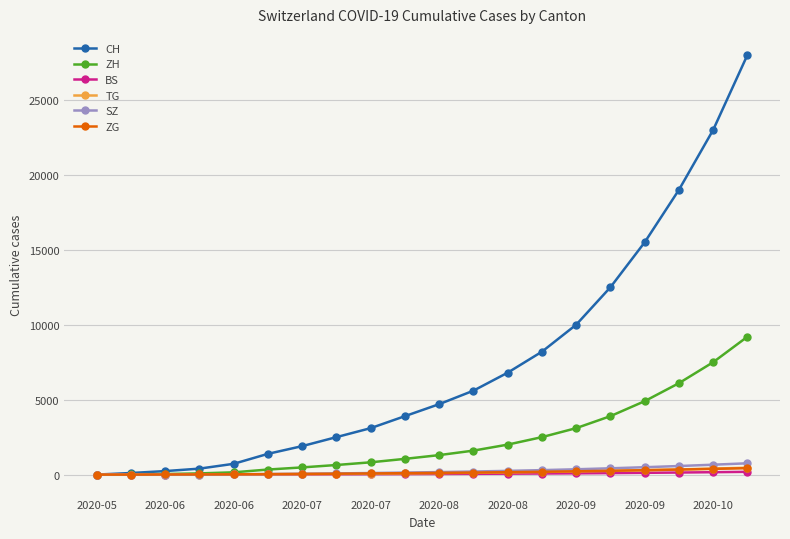

What is the maximum value for SZ?

755